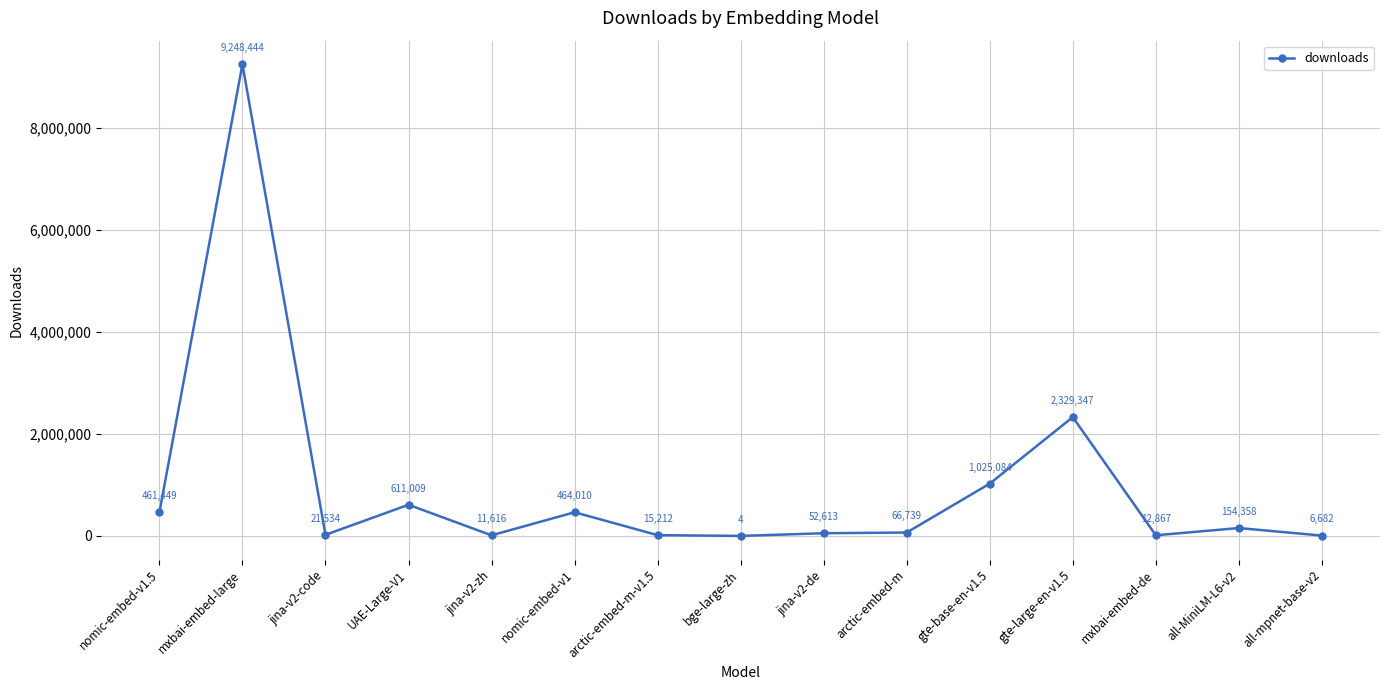

Rank the categories by value from highest to lowest.

mxbai-embed-large, gte-large-en-v1.5, gte-base-en-v1.5, UAE-Large-V1, nomic-embed-v1, nomic-embed-v1.5, all-MiniLM-L6-v2, arctic-embed-m, jina-v2-de, jina-v2-code, arctic-embed-m-v1.5, mxbai-embed-de, jina-v2-zh, all-mpnet-base-v2, bge-large-zh